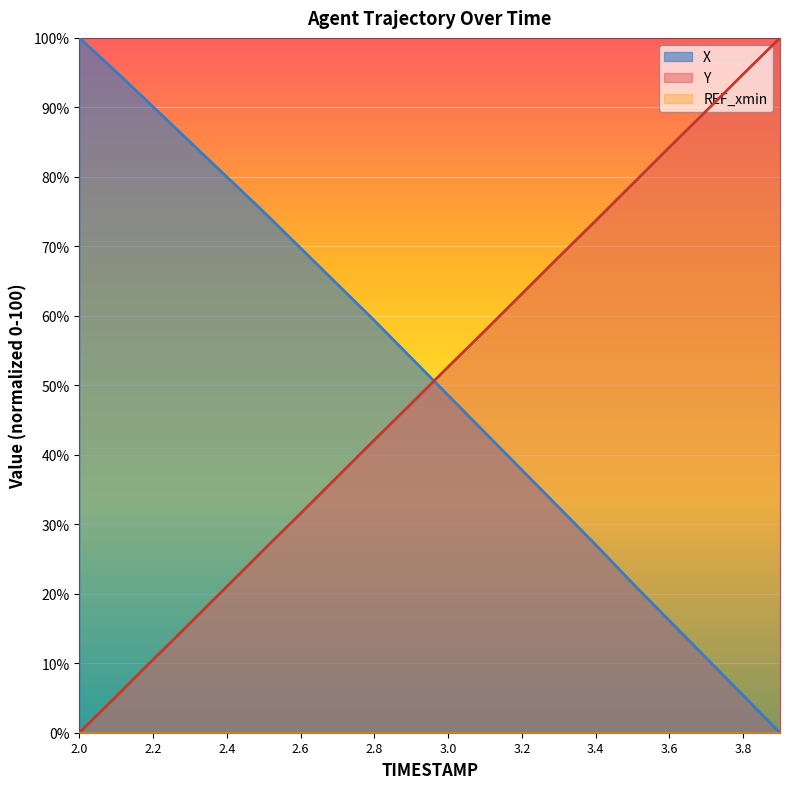

What is the greatest value displayed?

100.0